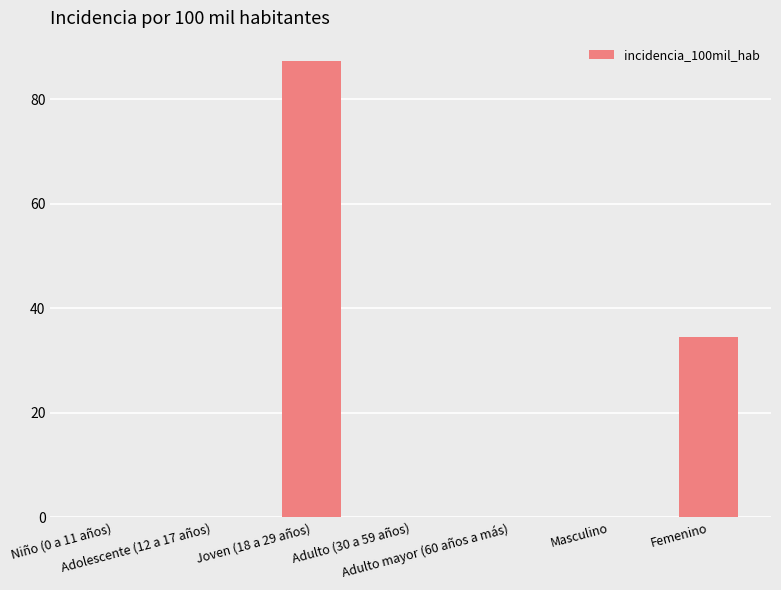

Is it true that the value at Masculino is 0.0?

True